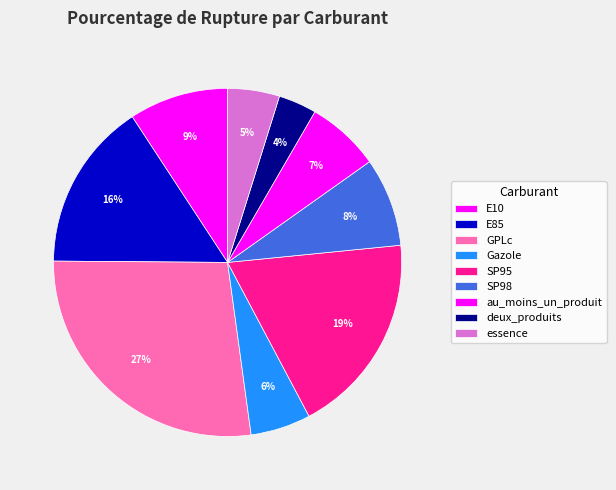

Which slice is the largest?

GPLc